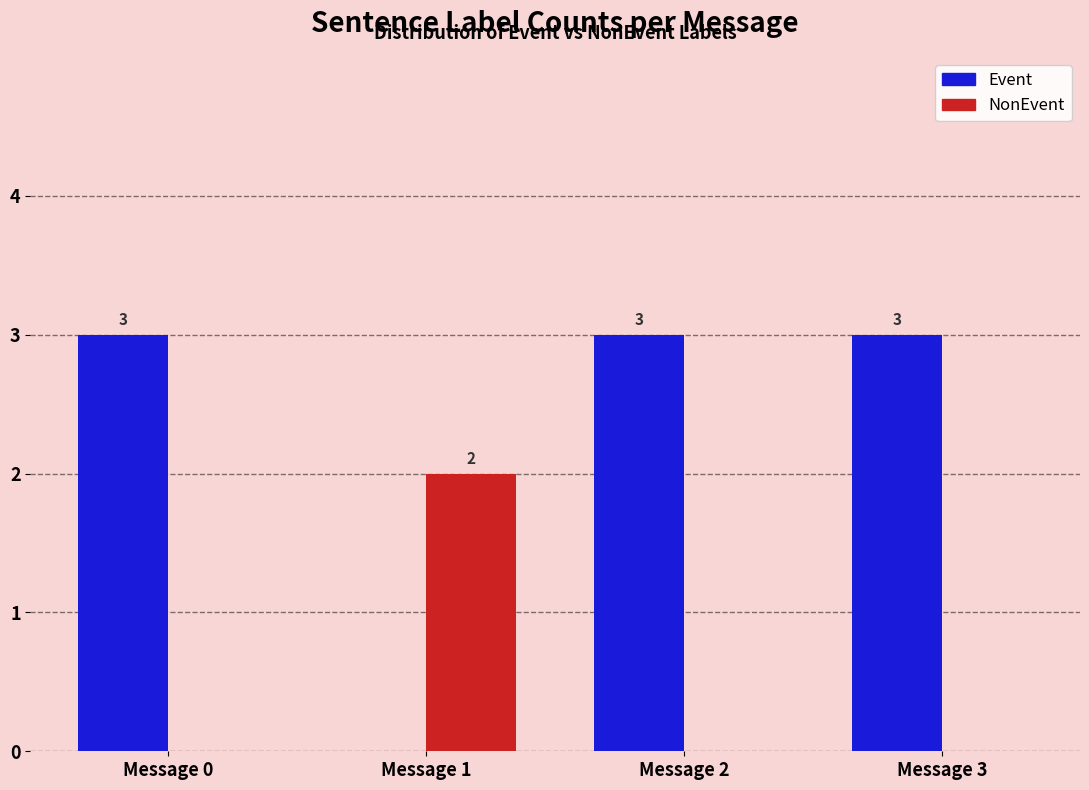

What is the average value of the Event series?

2